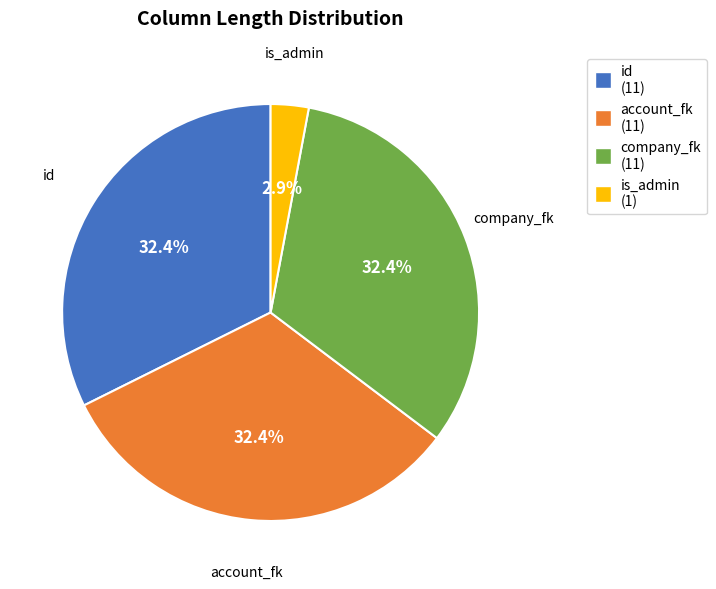

To the nearest percent, what is the combined percentage of account_fk and is_admin?

35%